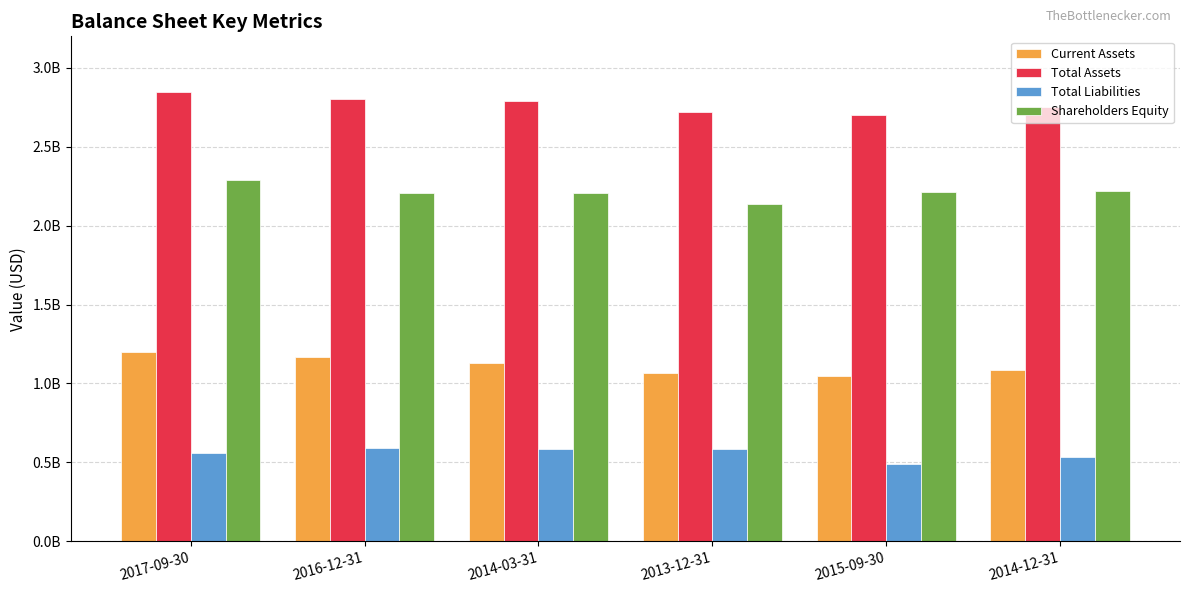

What is the smallest value displayed?

489970000